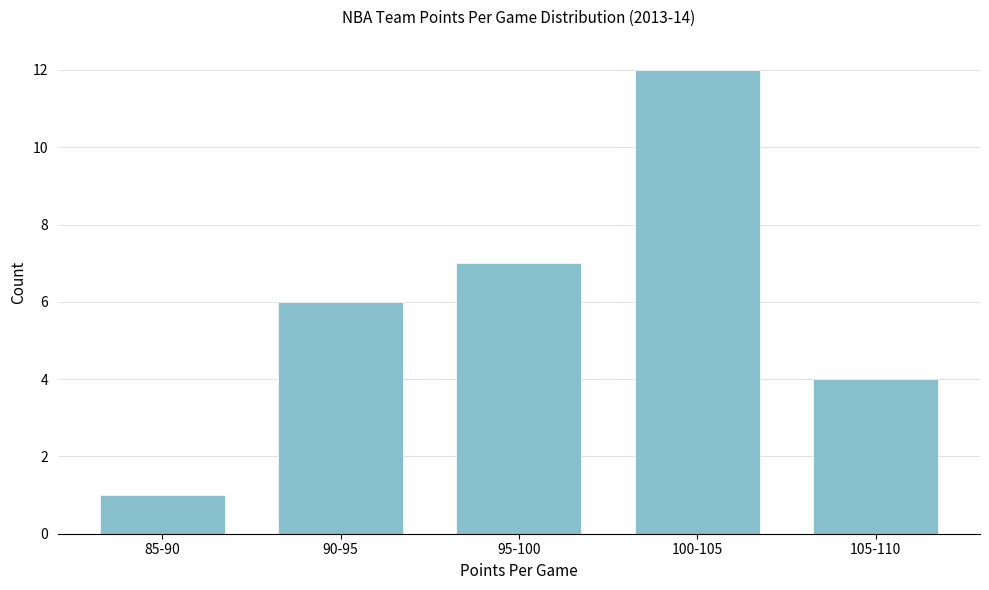

Reading left to right, what are all the values shown in this chart?

1	6	7	12	4